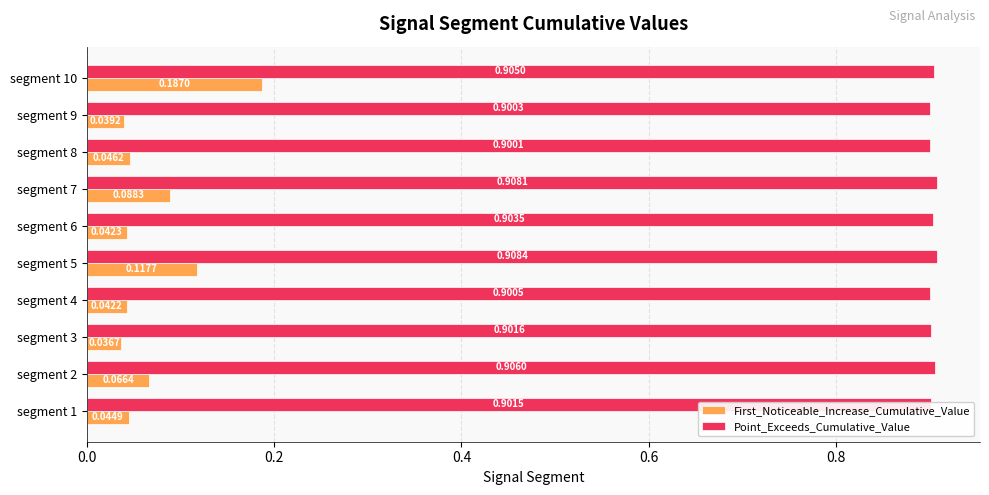

List the series in order of their overall mean, lowest first.

First_Noticeable_Increase_Cumulative_Value, Point_Exceeds_Cumulative_Value